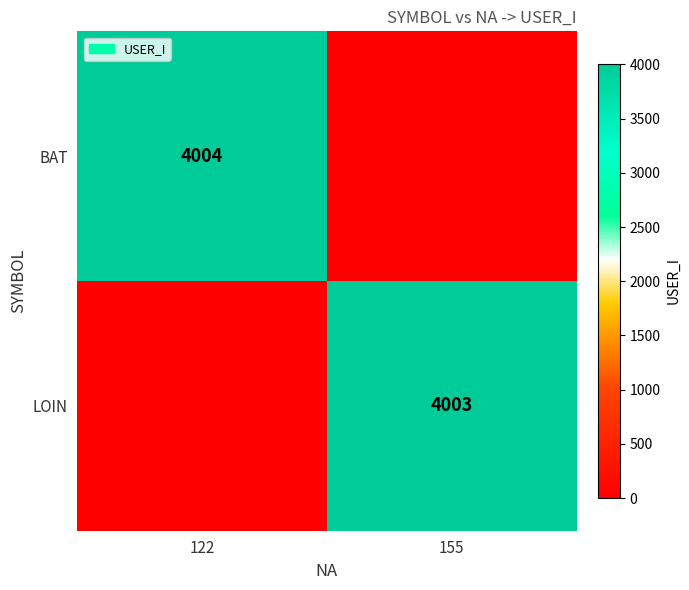

Is the value of LOIN at 155 greater than the value of BAT at 122?

No